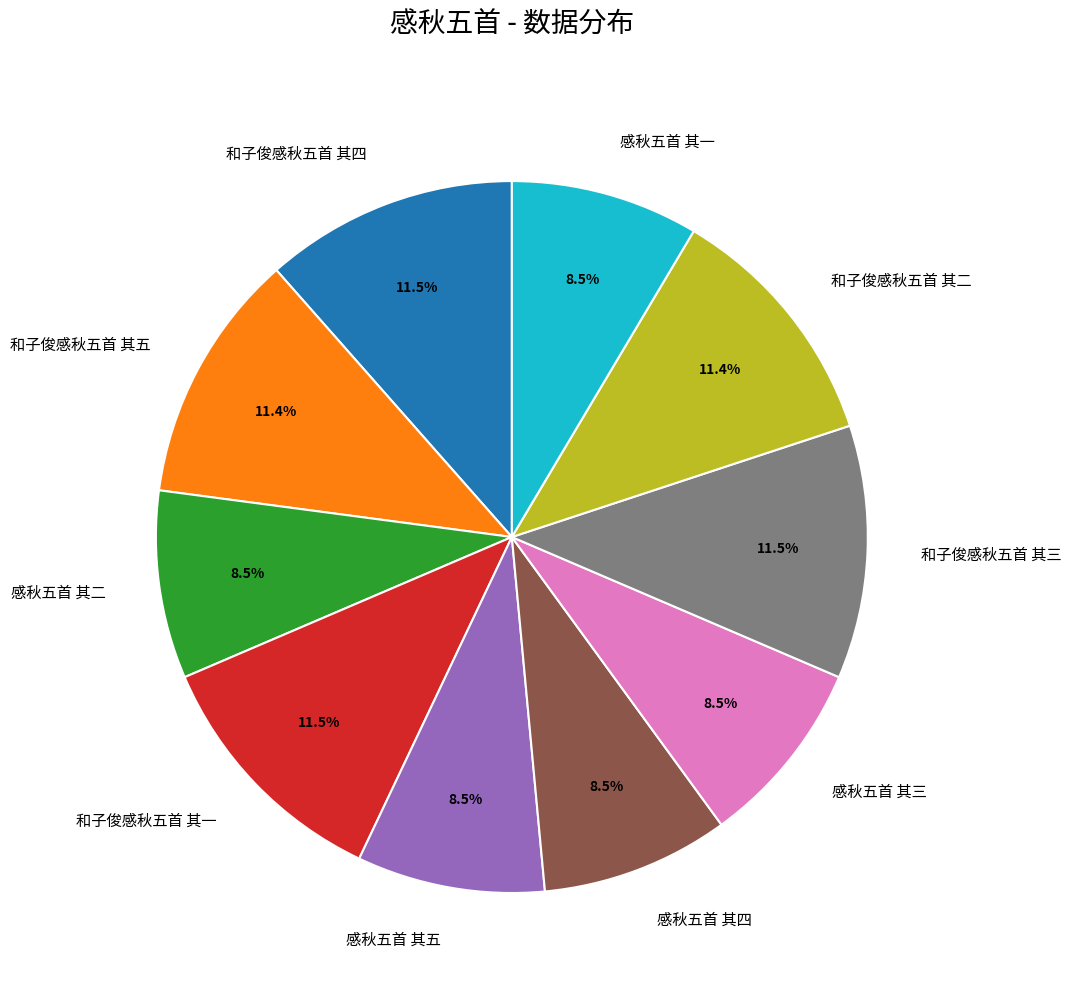

Does any single category account for the majority?

No